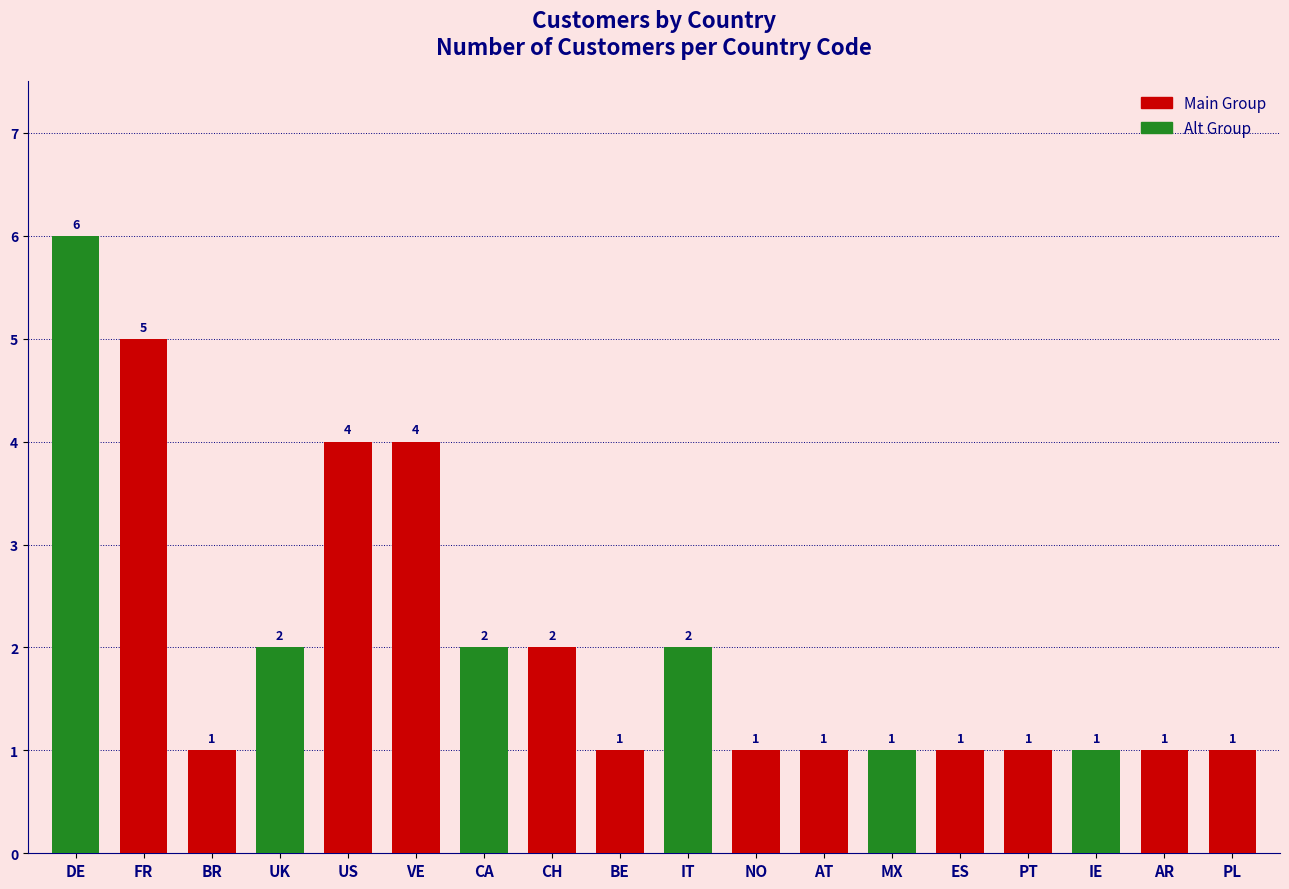

The value at MX is 2. True or false?

False